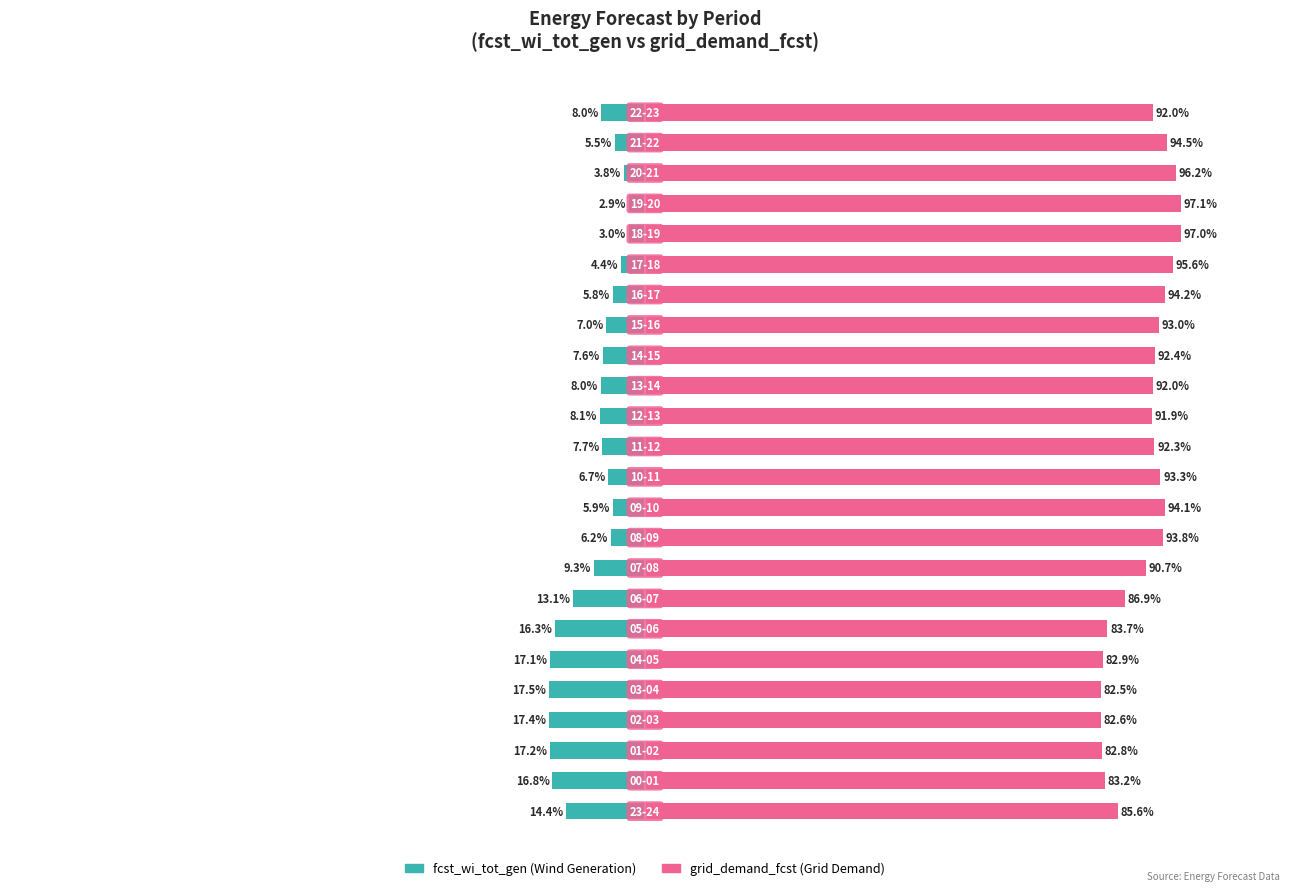

What is the sum of the grid_demand_fcst values at 19 and 1?

180.2